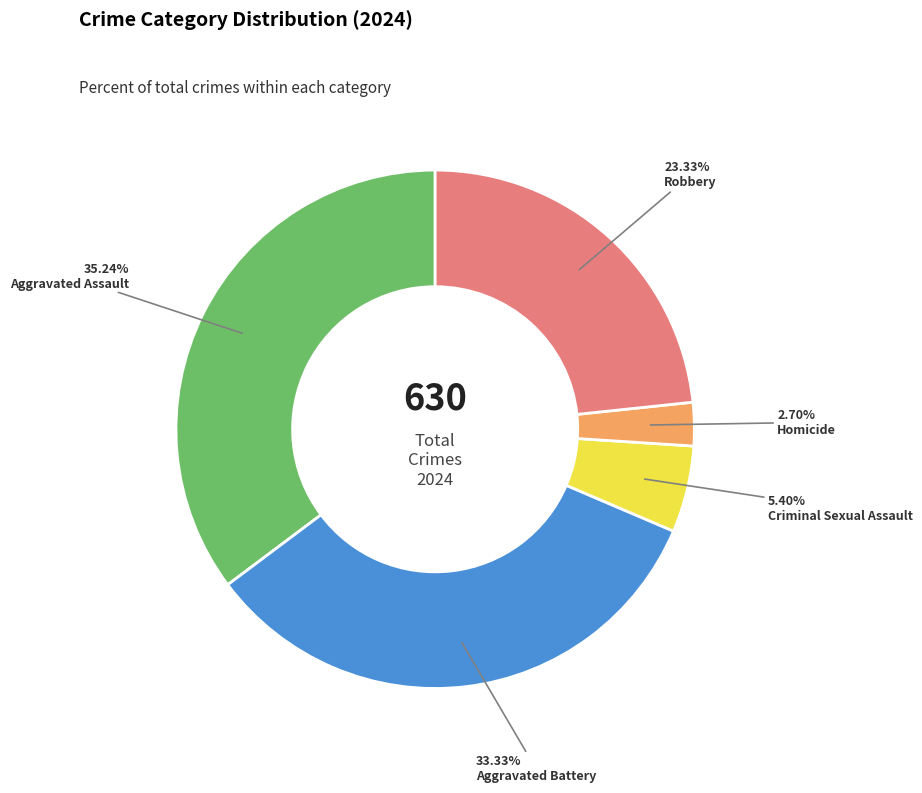

Does any single category account for the majority?

No